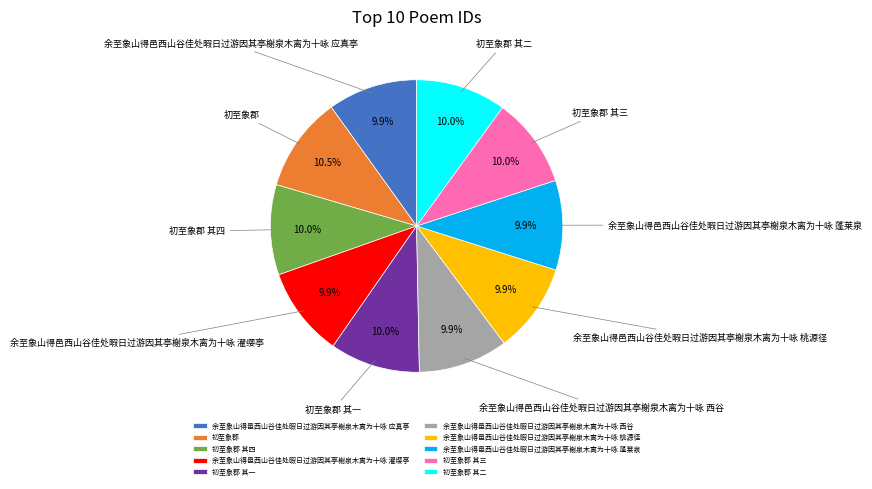

Does 余至象山得邑西山谷佳处暇日过游因其亭榭泉木离为十咏 蓬莱泉 account for over 50% of the chart?

No